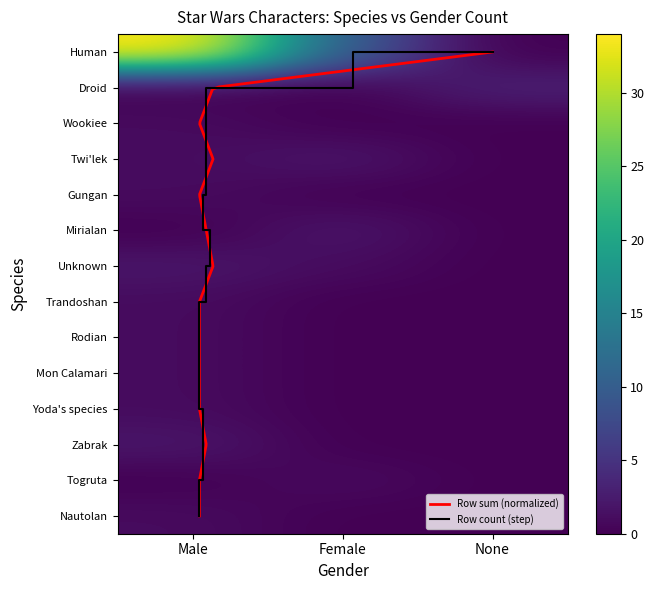

How many data points in Rodian are above 0?

1